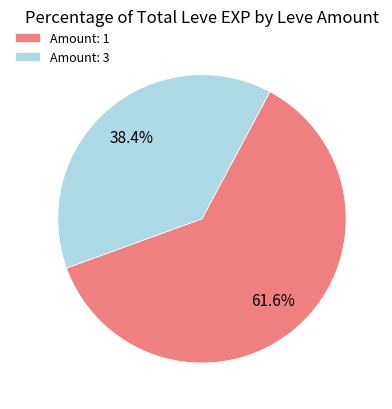

Is there any slice that represents more than half of the pie?

Yes